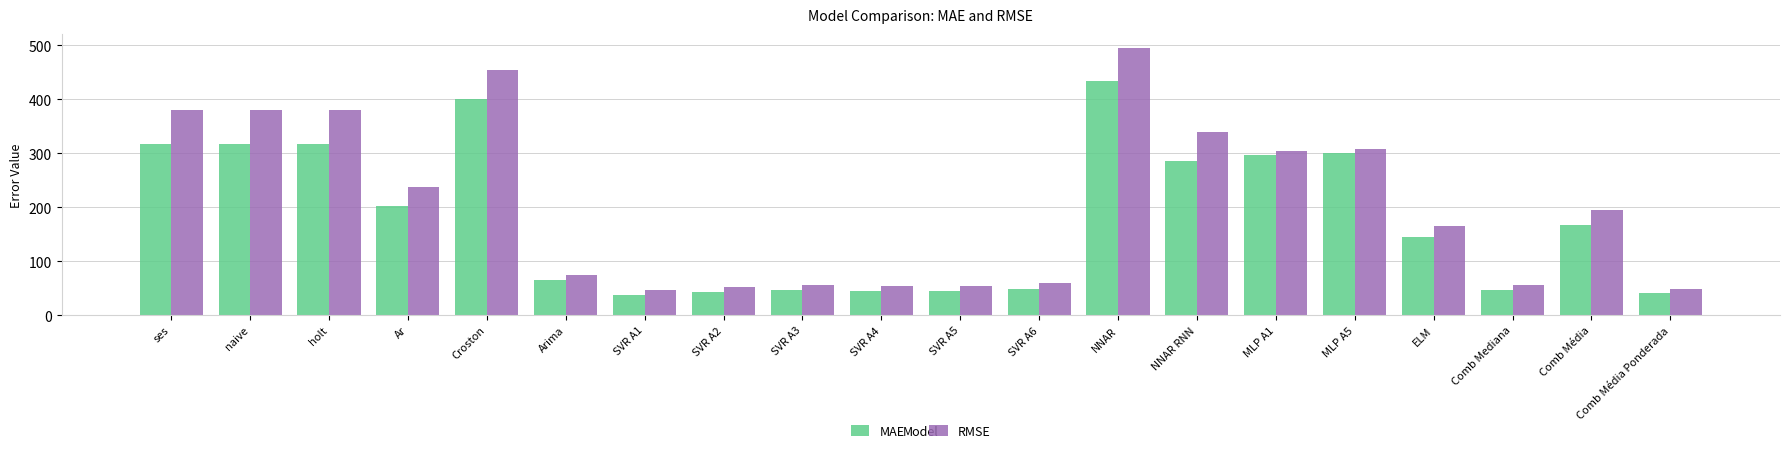

Which series changed the most between SVR A5 and Comb Média Ponderada?

RMSE